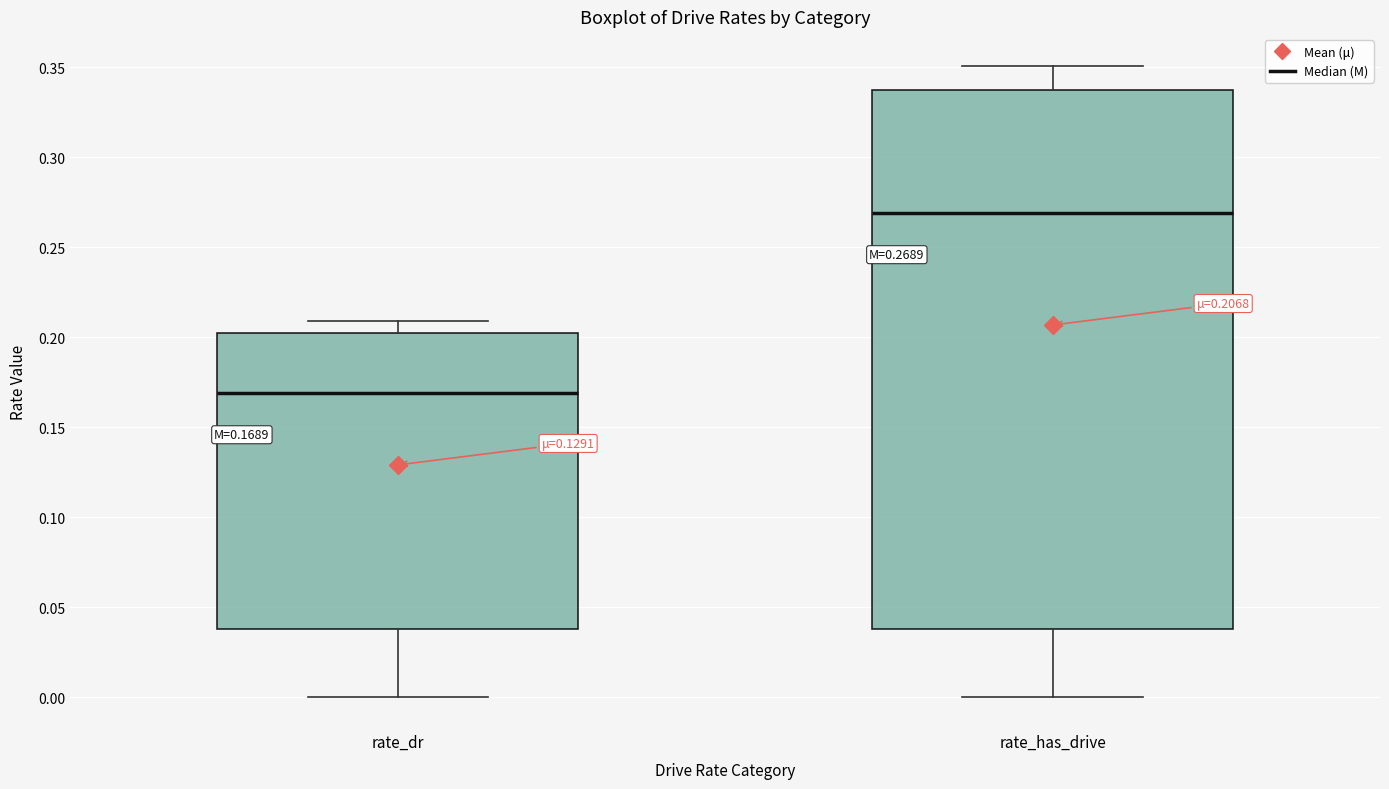

Which box's median line is the highest?

rate_has_drive